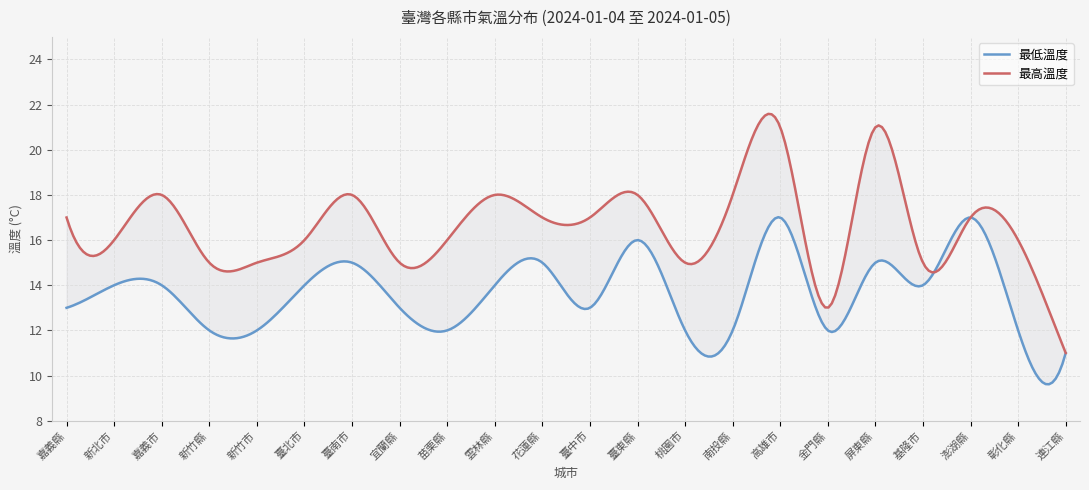

True or false: 最高溫度 and 最低溫度 intersect in this chart.

False